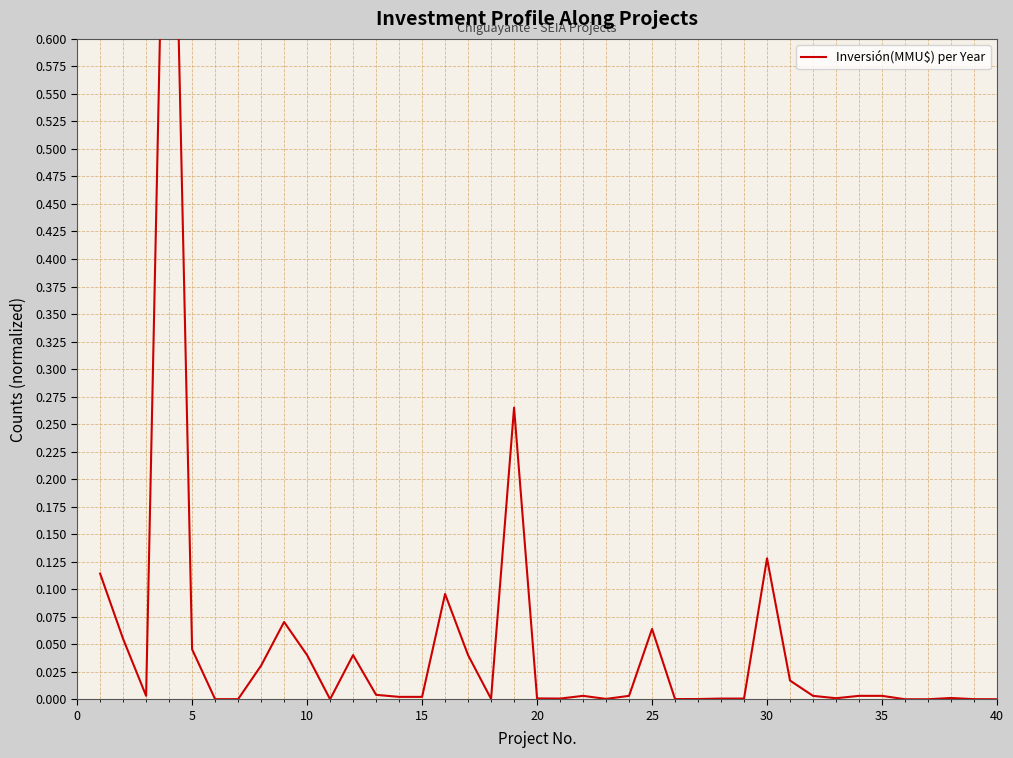

Reading left to right, list all the values displayed in this chart.

0.1	0.1	0.0	1.0	0.0	0.0	0.0	0.0	0.1	0.0	0.0	0.0	0.0	0.0	0.0	0.1	0.0	0.0	0.3	0.0	0.0	0.0	0.0	0.0	0.1	0.0	0.0	0.0	0.0	0.1	0.0	0.0	0.0	0.0	0.0	0.0	0.0	0.0	0.0	0.0